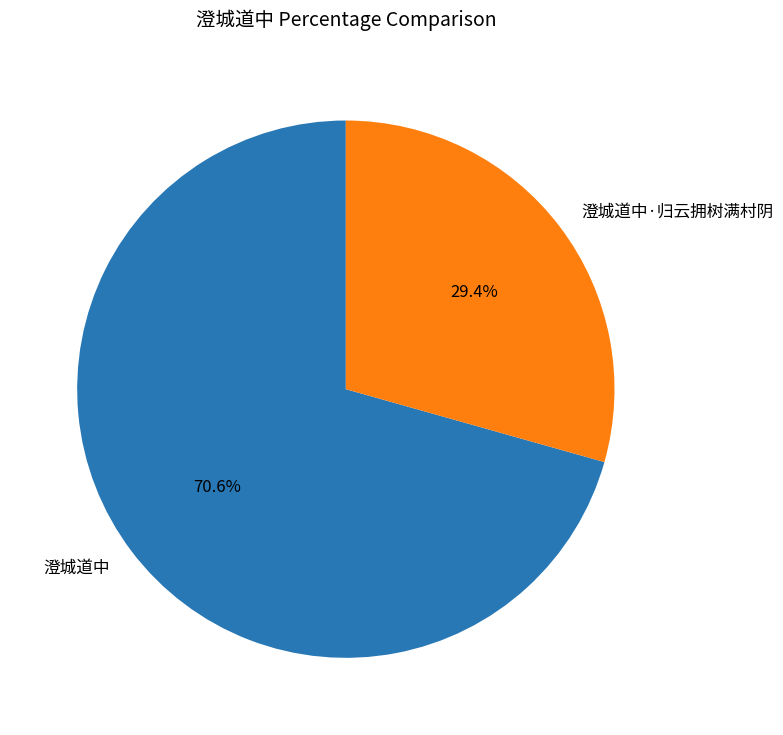

How much of the chart is everything except 澄城道中·归云拥树满村阴?

70.6%